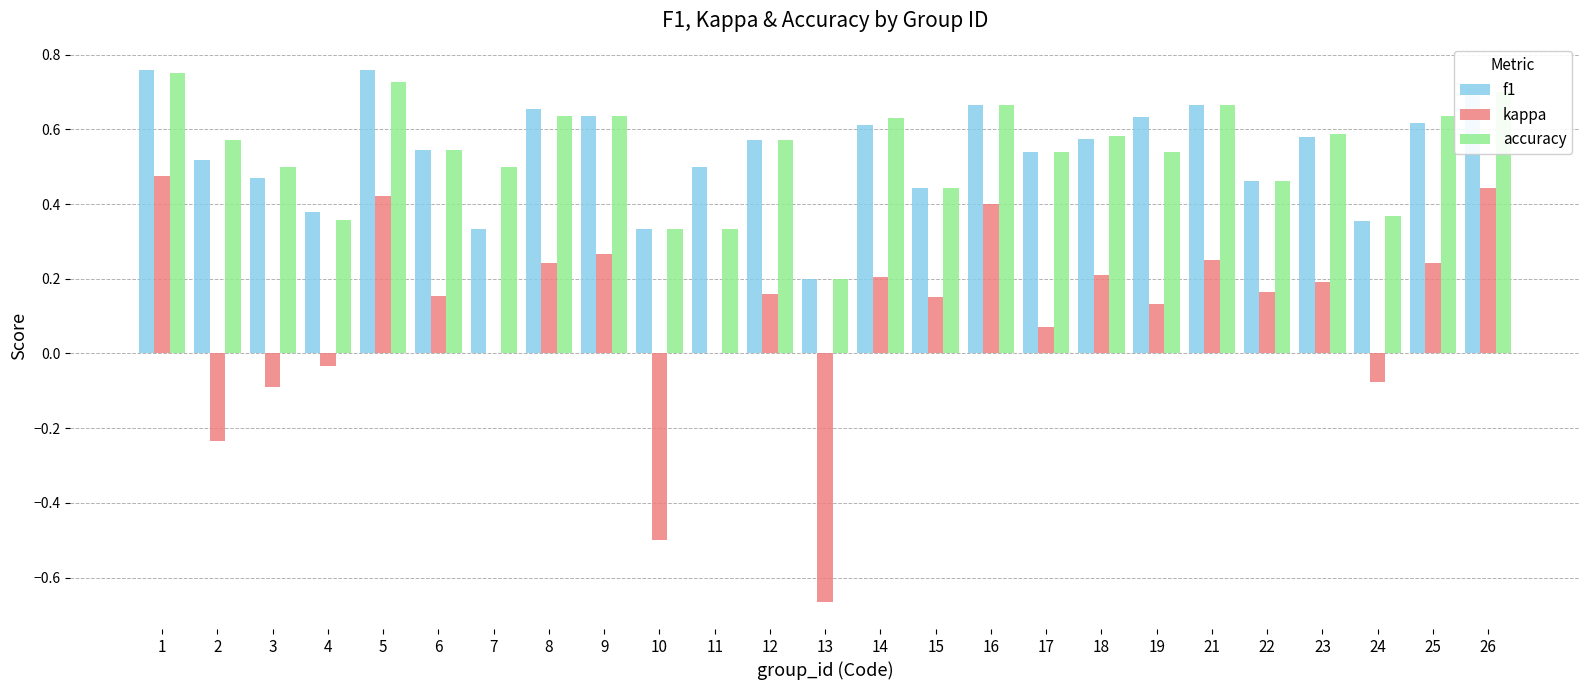

What is the sum of all kappa values?

2.6